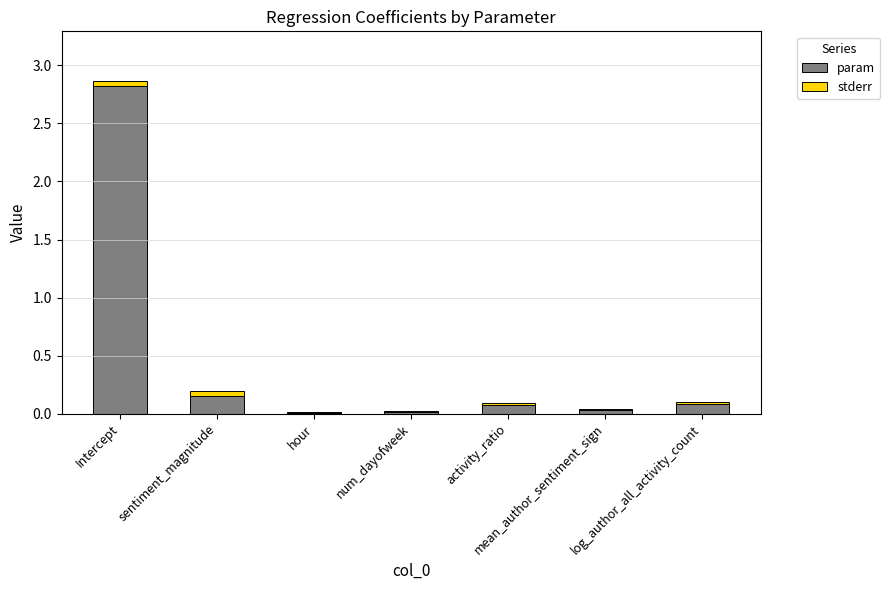

At which category is the sum across all series the highest?

Intercept